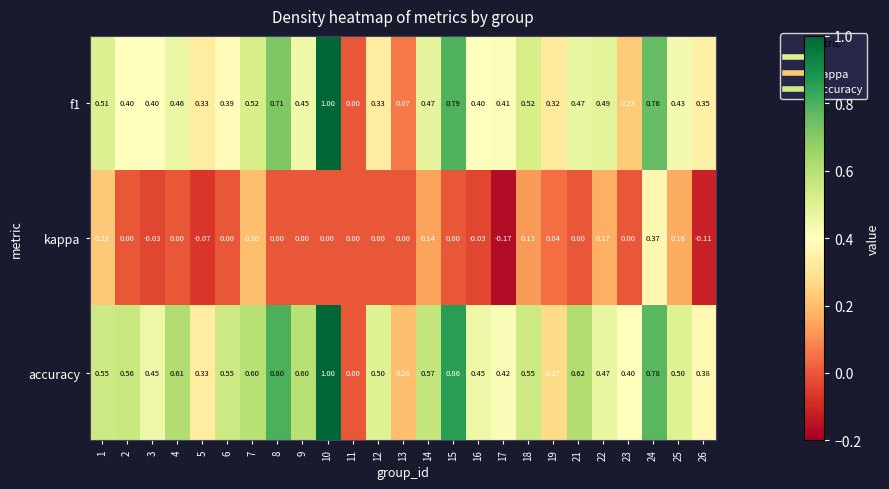

Is the value of kappa at 1 greater than the value of f1 at 22?

No